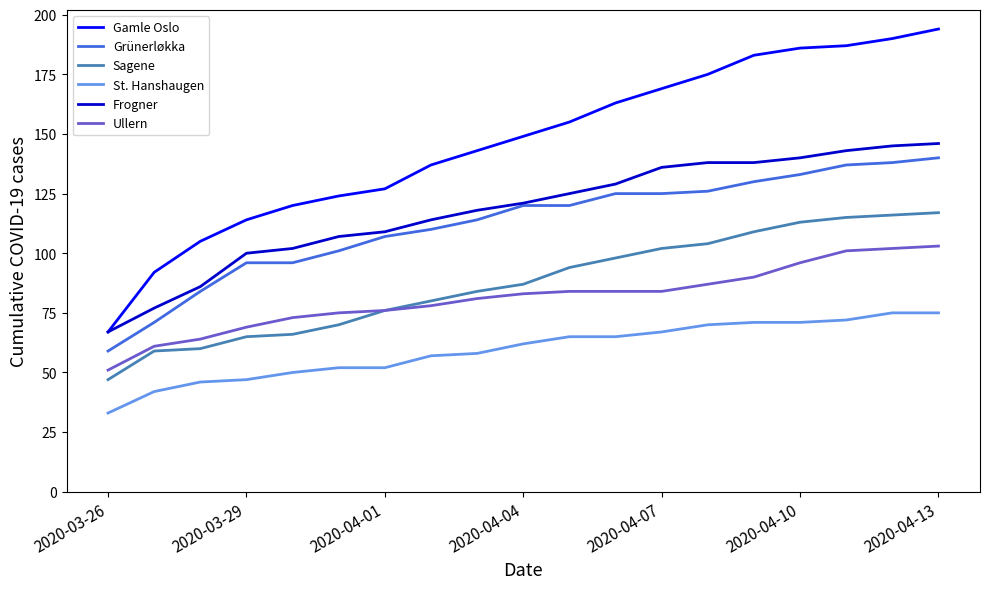

True or false: Grünerløkka and St. Hanshaugen cross at least once.

False